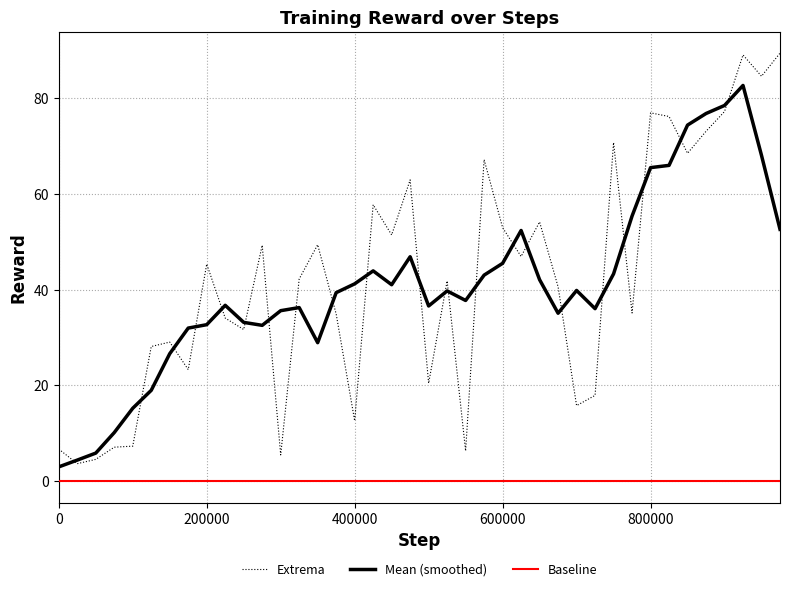

True or false: Extrema and Baseline intersect in this chart.

False